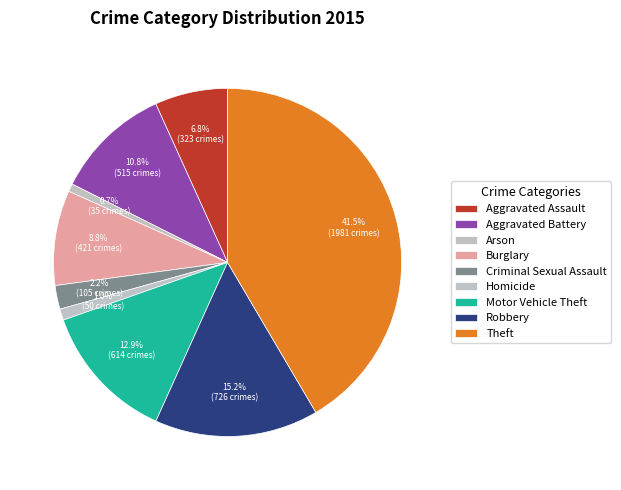

How many segments does this pie chart have?

9